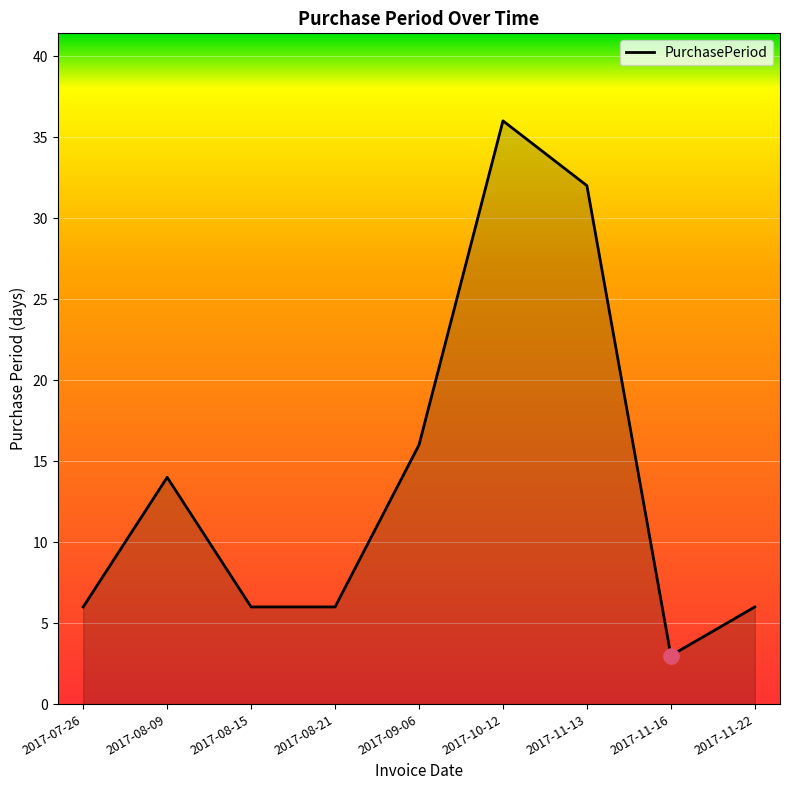

Approximately how many times larger is the value at 2017-11-16 compared to 2017-08-21?

0.5